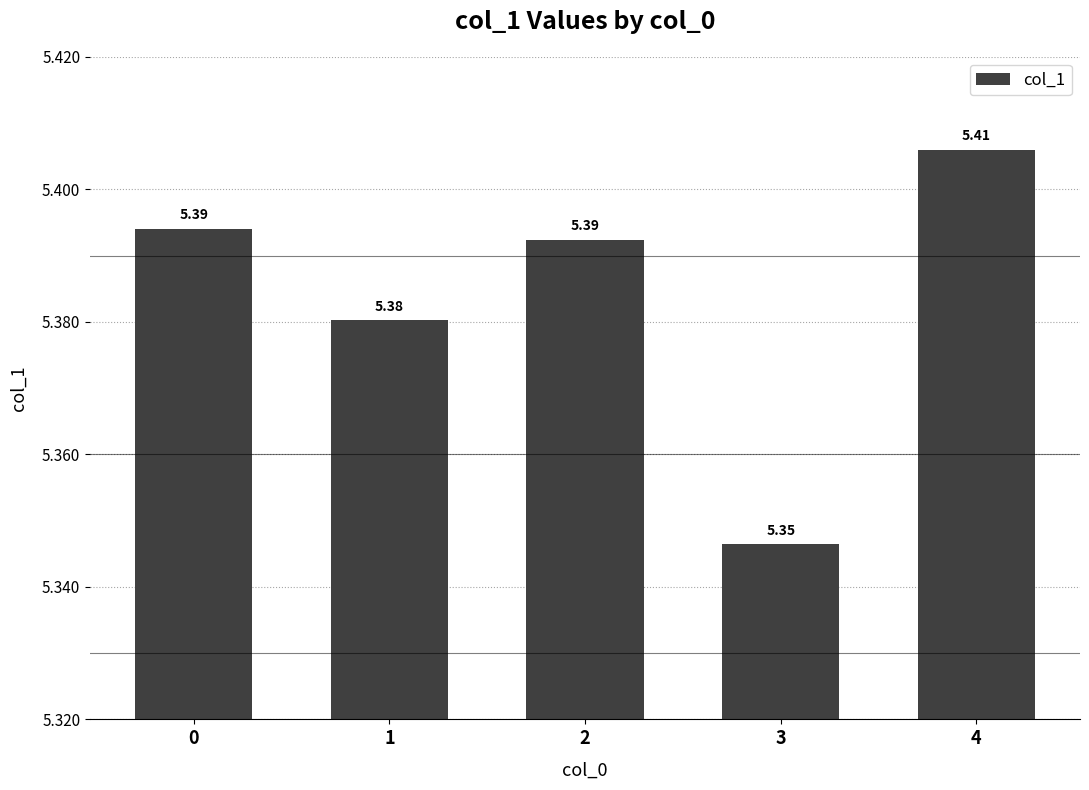

What is the average value?

5.4